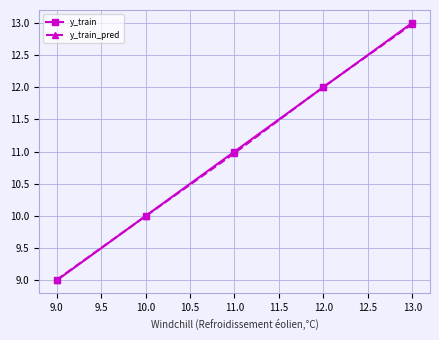

Where is y_train nearest to the value 11?

11.0